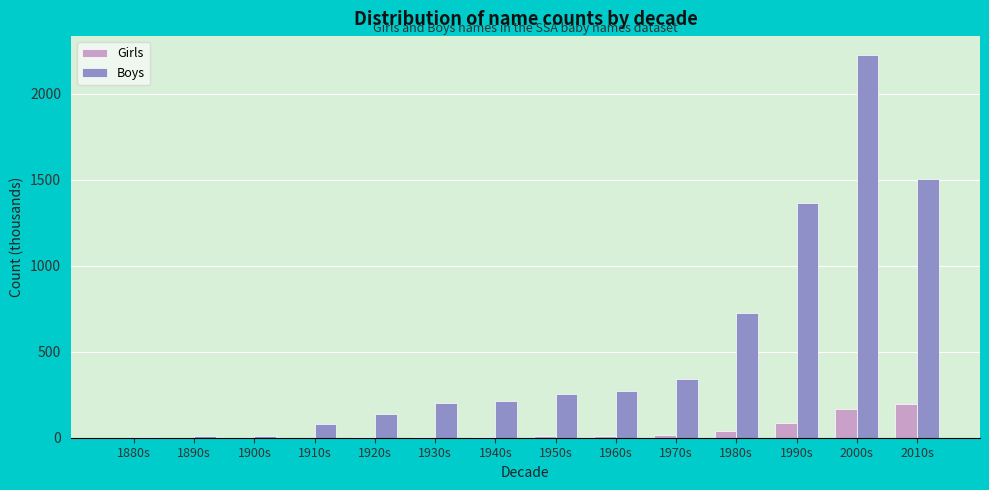

At which category is the sum across all series the highest?

2000s